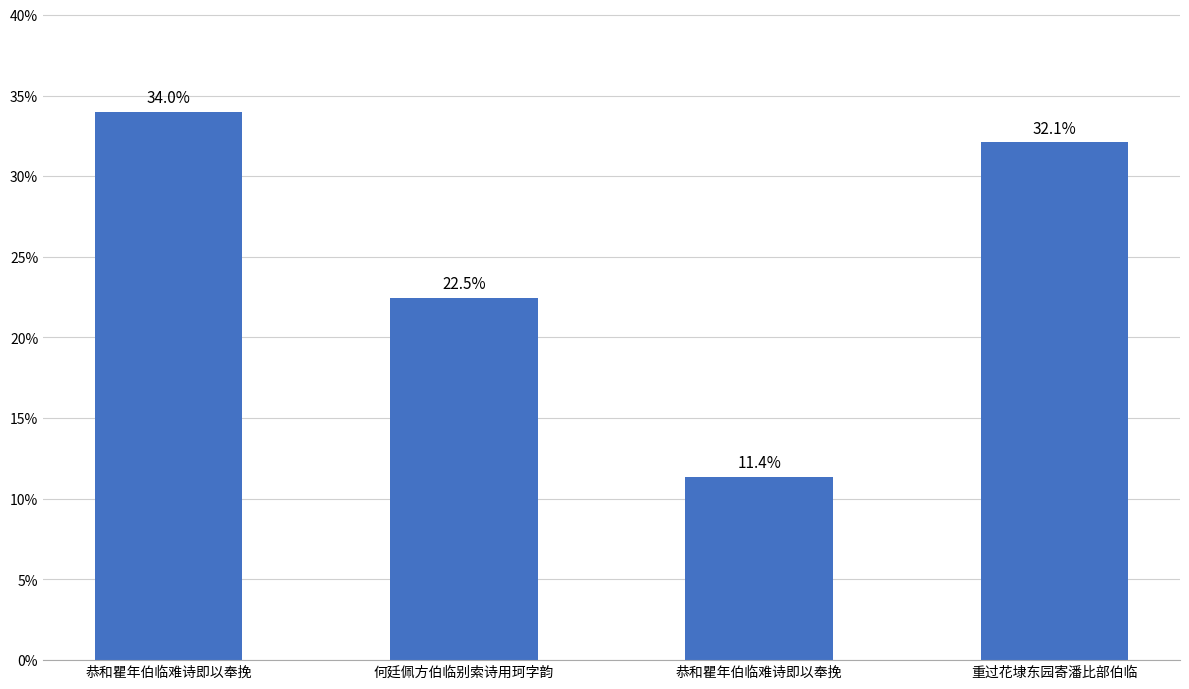

What is the value of the 2nd bar from the left?

0.2